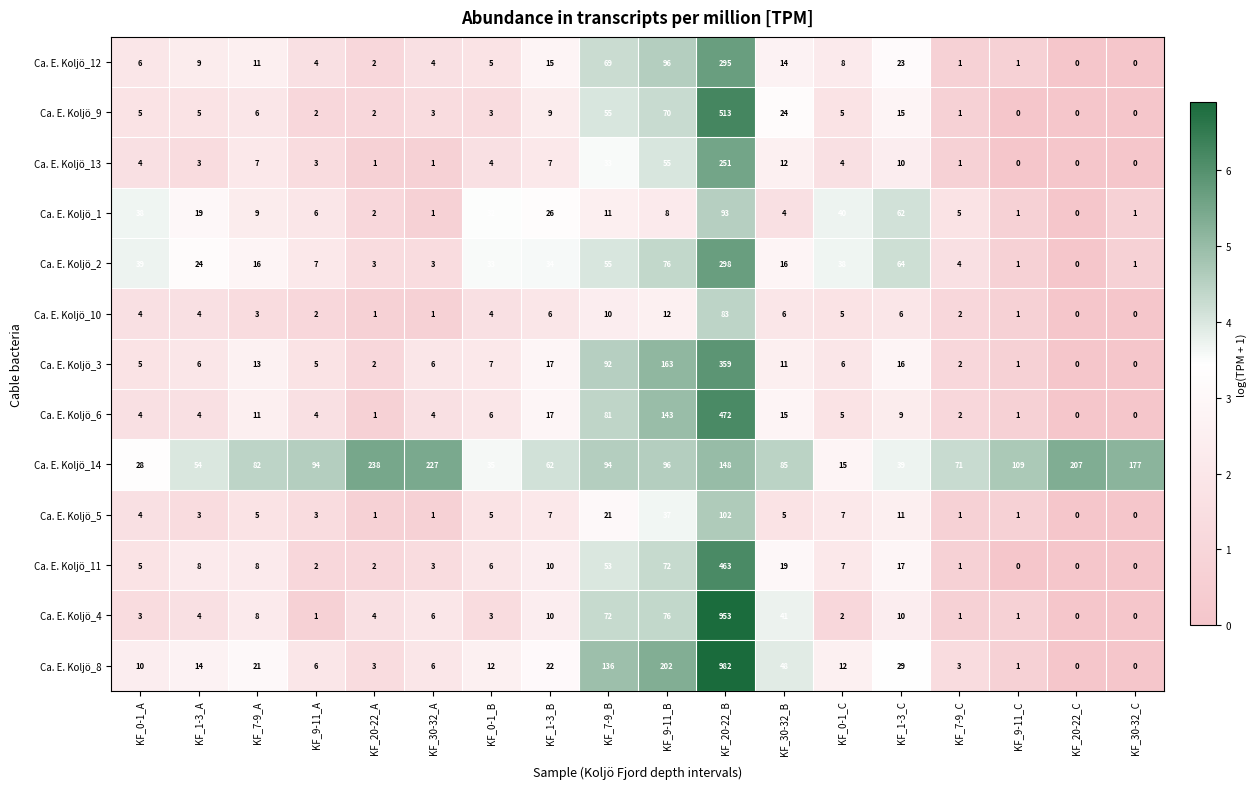

Which series has the largest total across all categories?

Ca. E. Koljö_14